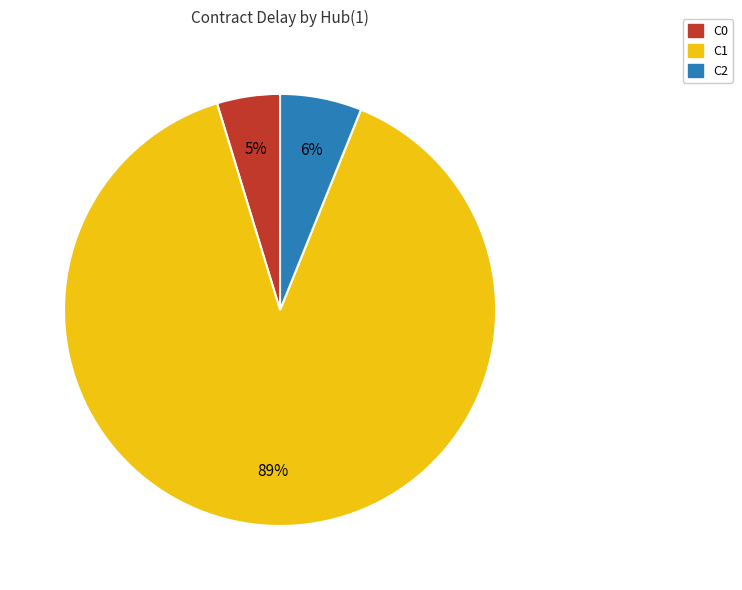

To the nearest percent, what is the average slice percentage?

33%